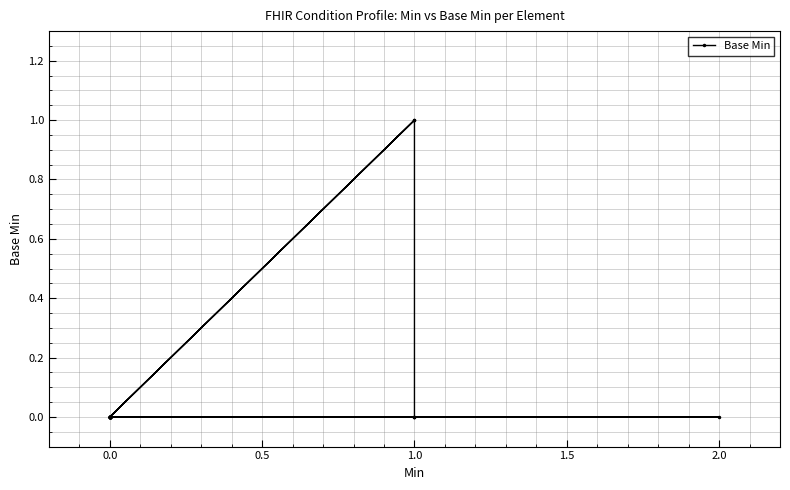

What is the difference between the maximum and minimum values?

1